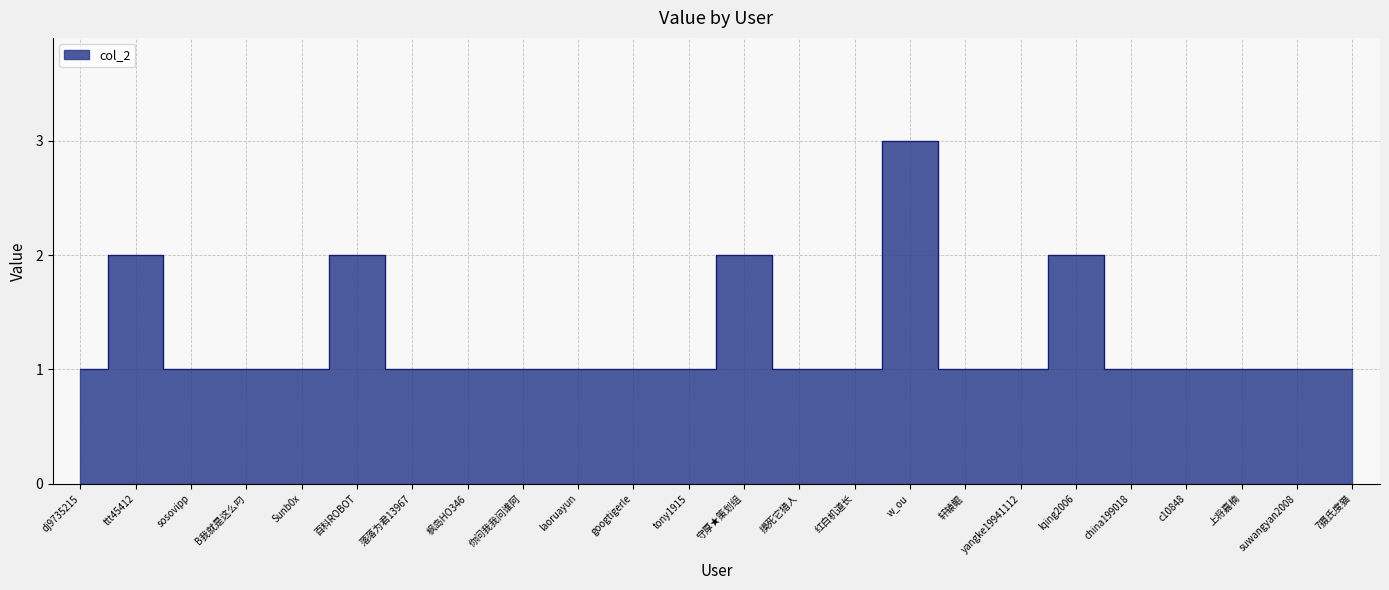

The chart shows a value of 1 at china199018. True or false?

True